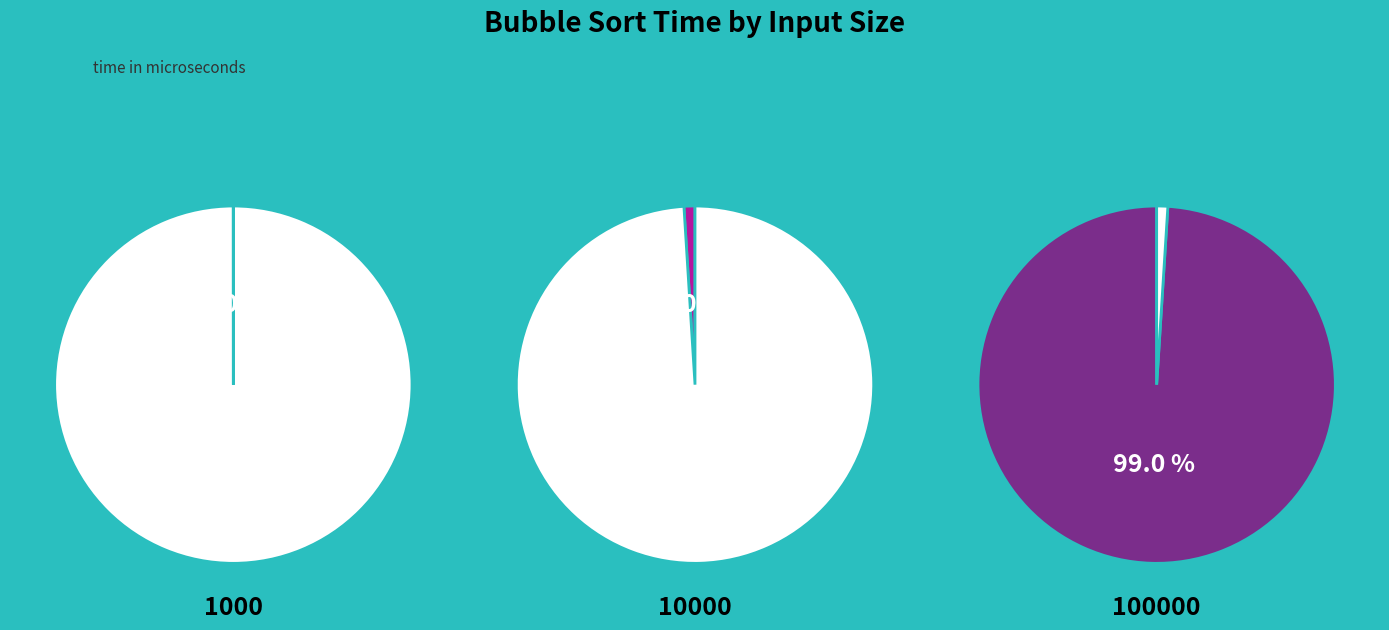

To the nearest percent, what is the difference between the 100000 and 1000 slice percentages?

99%